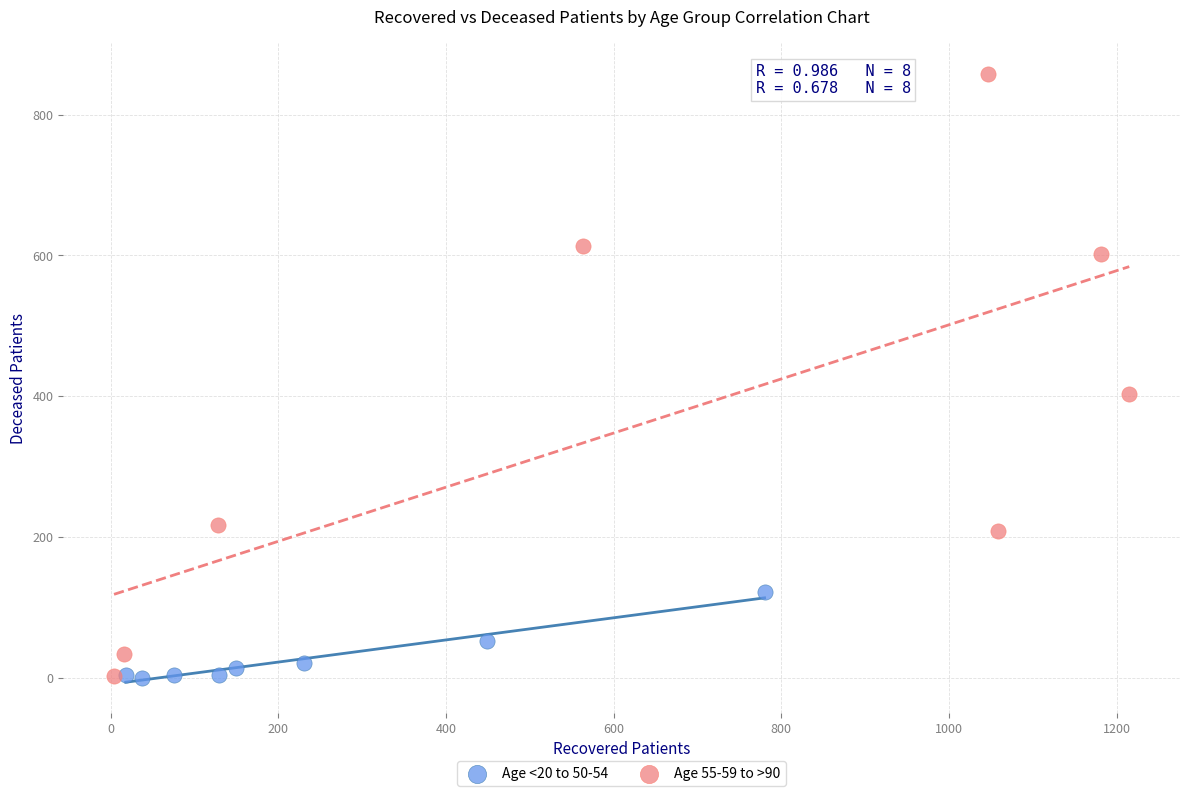

Which series contains the highest Y value?

Age 55-59 to >90